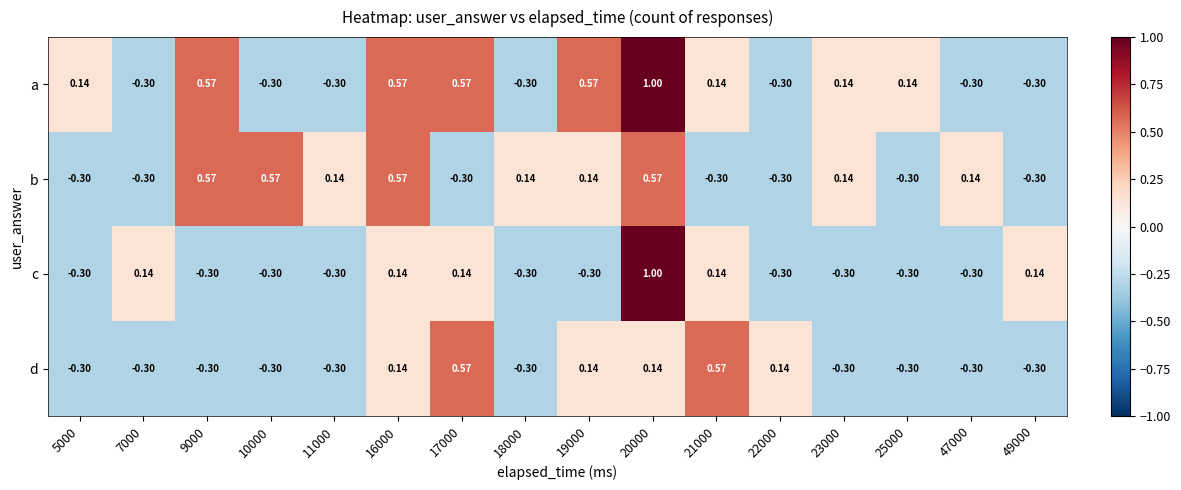

Which series has the largest total across all categories?

a